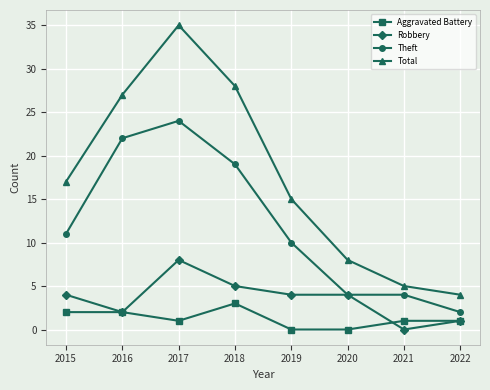

At which category does Theft reach its first local peak?

2017